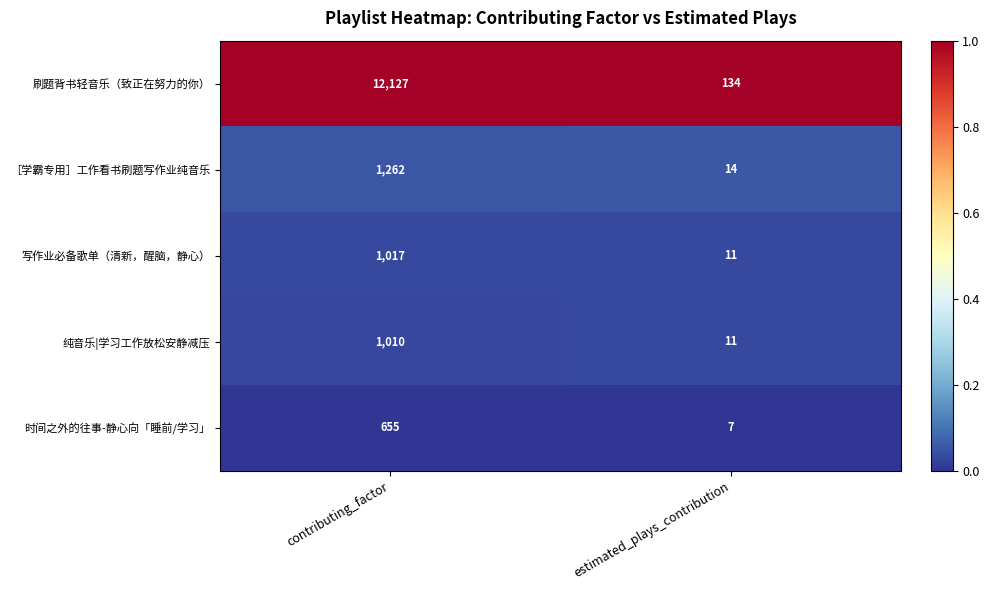

What is the maximum value shown in the chart?

12127